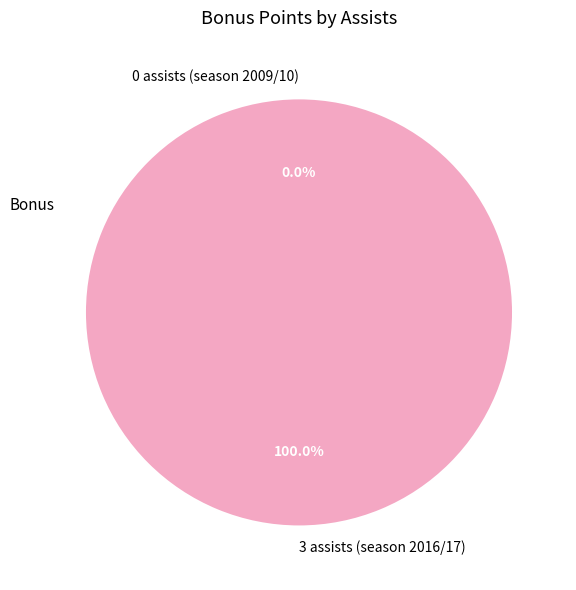

To the nearest percent, what is the difference between the 0 assists (season 2009/10) and 3 assists (season 2016/17) slice percentages?

100%